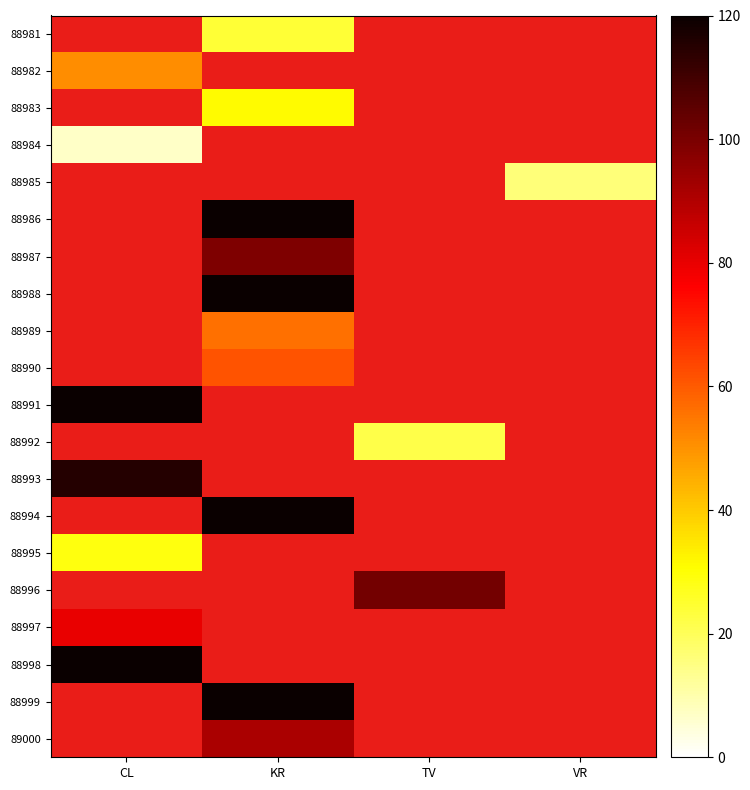

How many categories are shown in the chart?

4